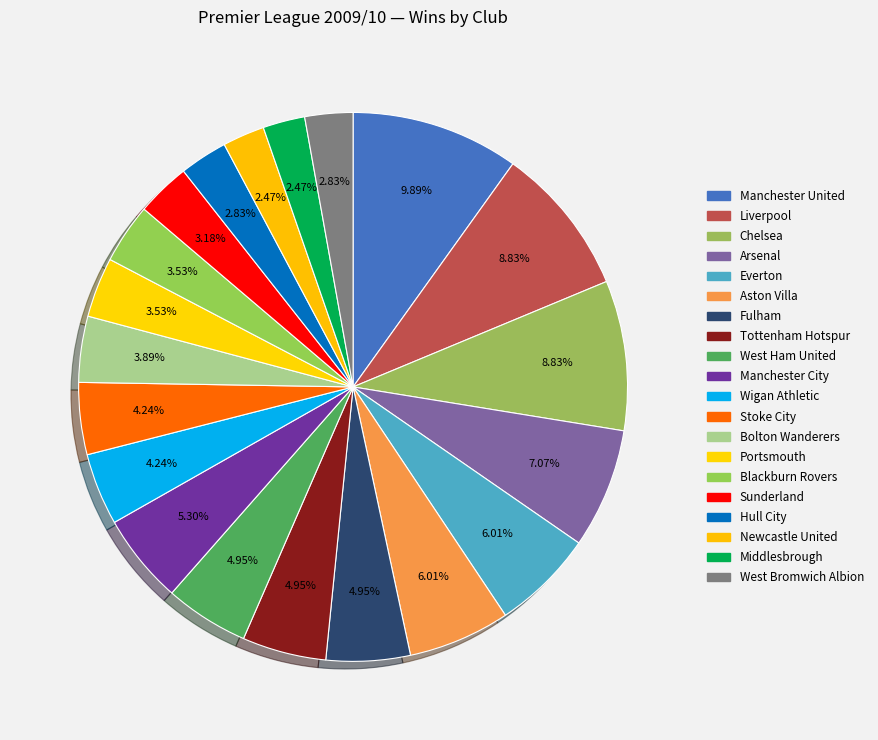

Rank the categories by value from lowest to highest.

Newcastle United, Middlesbrough, Hull City, West Bromwich Albion, Sunderland, Portsmouth, Blackburn Rovers, Bolton Wanderers, Wigan Athletic, Stoke City, Fulham, Tottenham Hotspur, West Ham United, Manchester City, Everton, Aston Villa, Arsenal, Liverpool, Chelsea, Manchester United